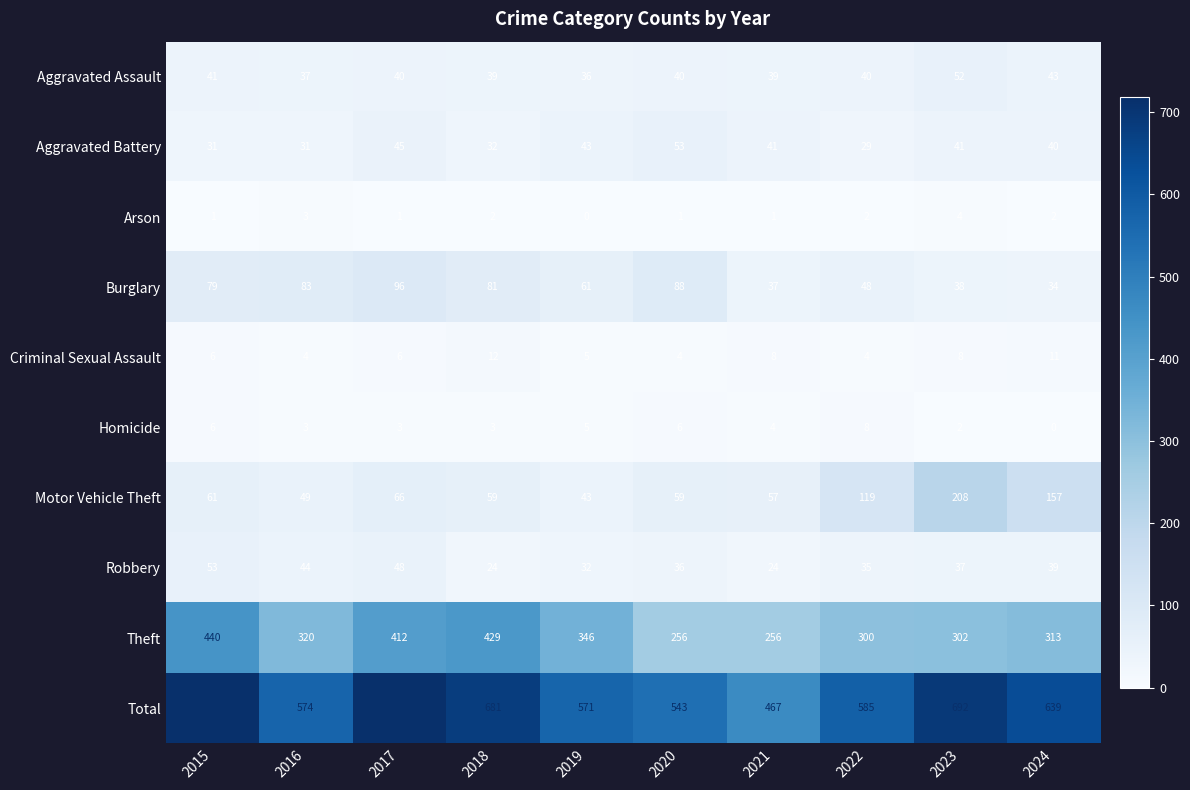

The value of Motor Vehicle Theft at 2017 is 66. True or false?

True